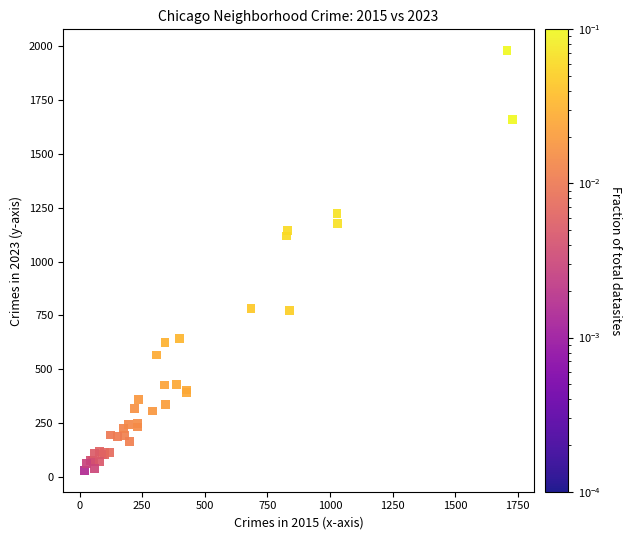

What Y value in the scatter plot is closest to 1005?

1119